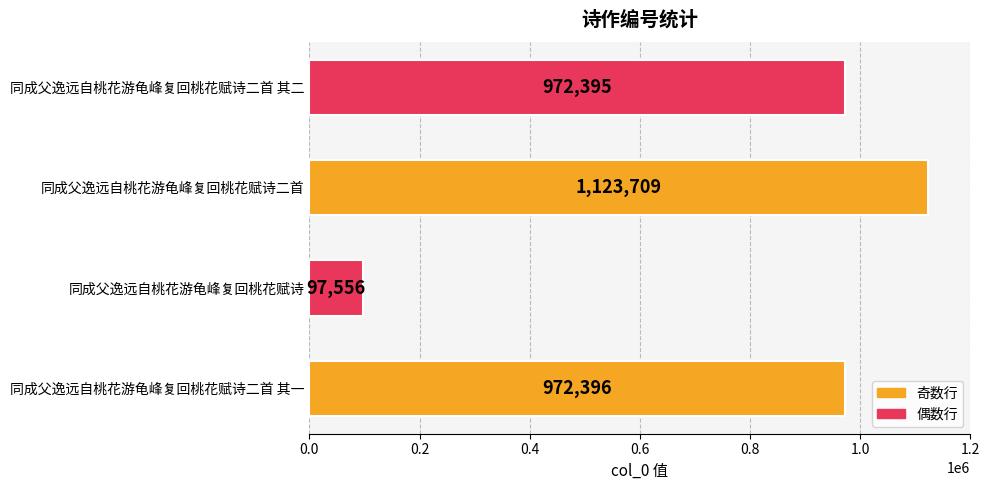

The value at 同成父逸远自桃花游龟峰复回桃花赋诗二首 is 738943. True or false?

False